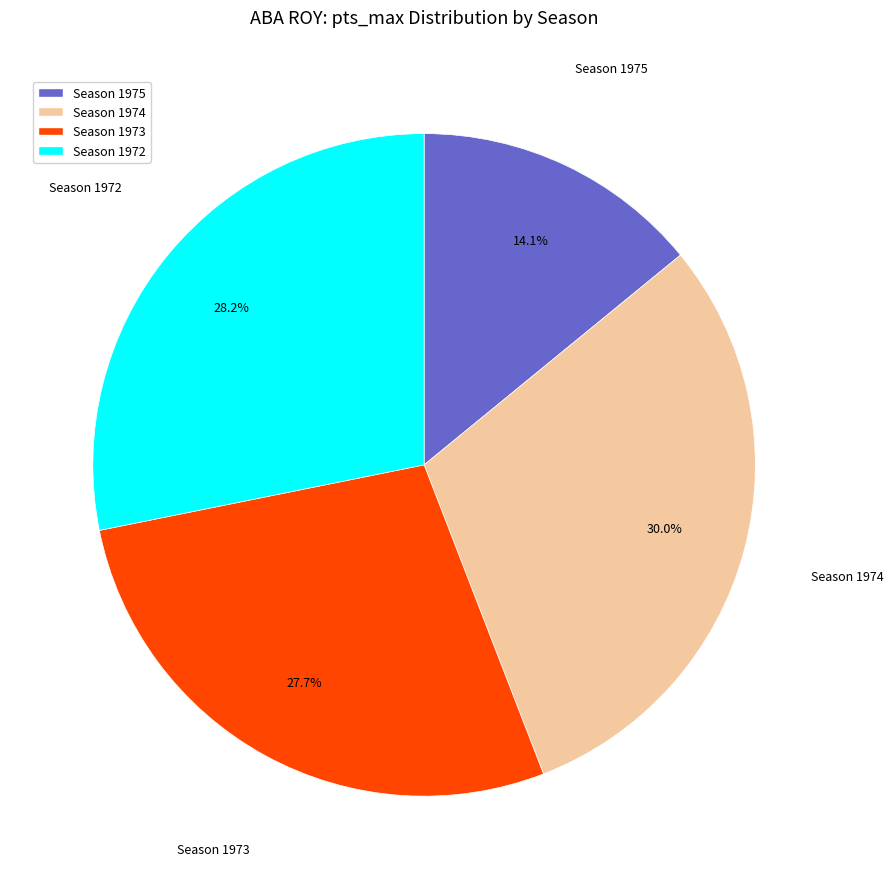

Does Season 1974 account for over 50% of the chart?

No